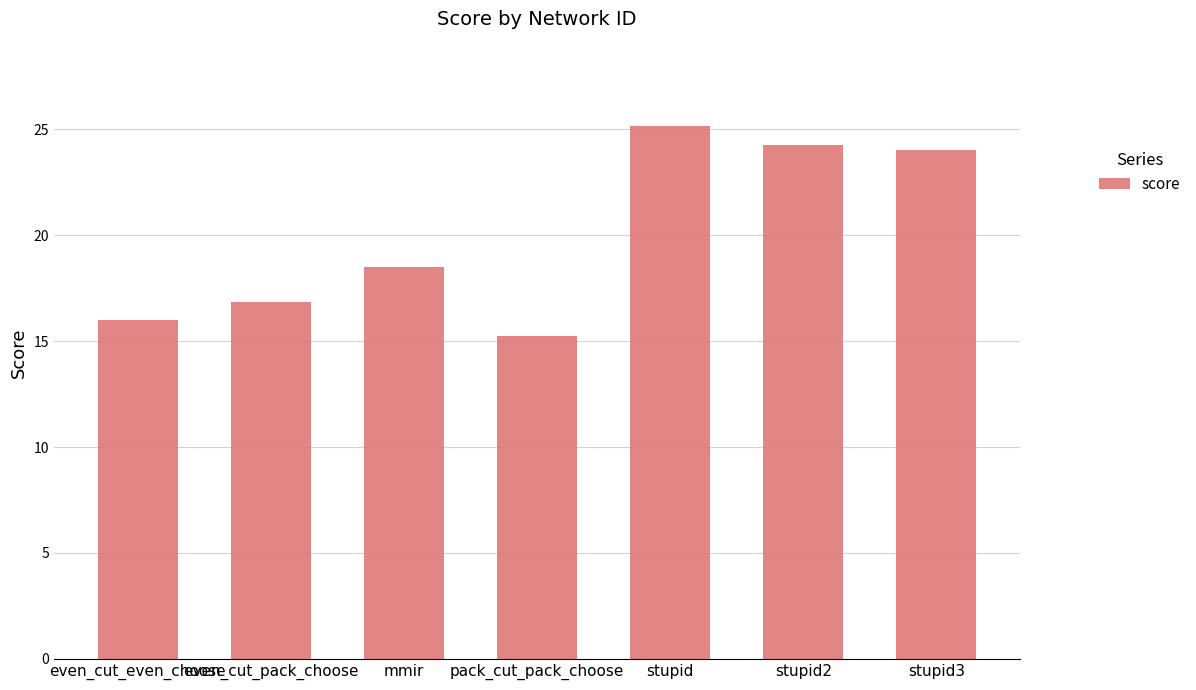

At which category does the chart reach its minimum across all series?

pack_cut_pack_choose